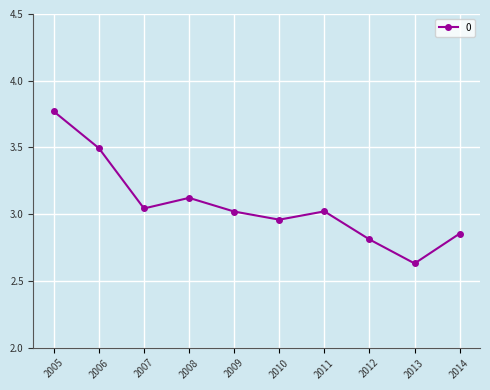

Count the number of categories in the chart.

10